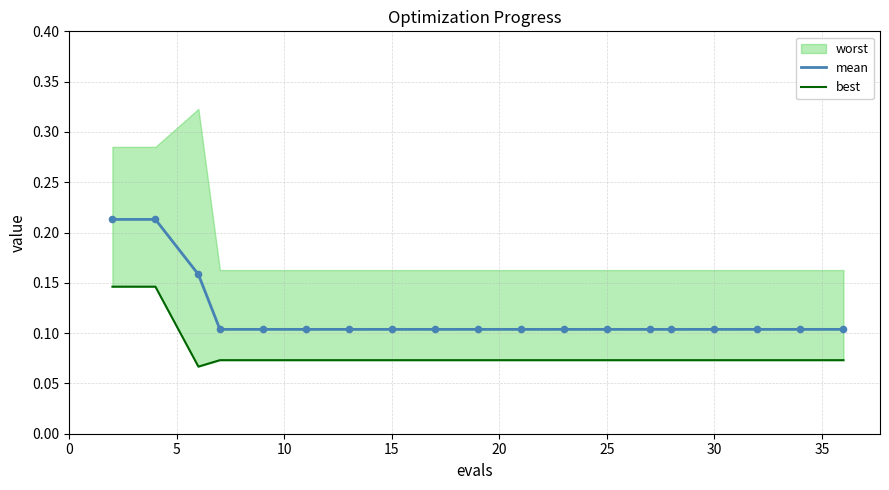

Which series reaches the minimum Y coordinate?

best